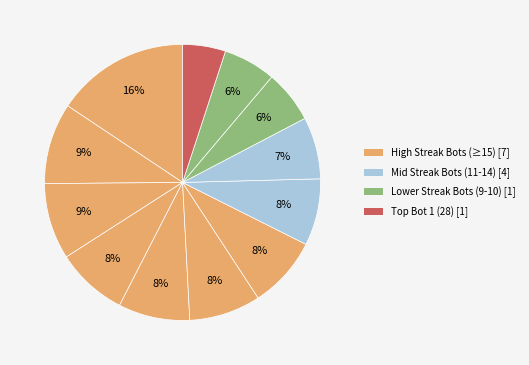

To the nearest percent, what is the difference between the largest and smallest slice percentages?

11%